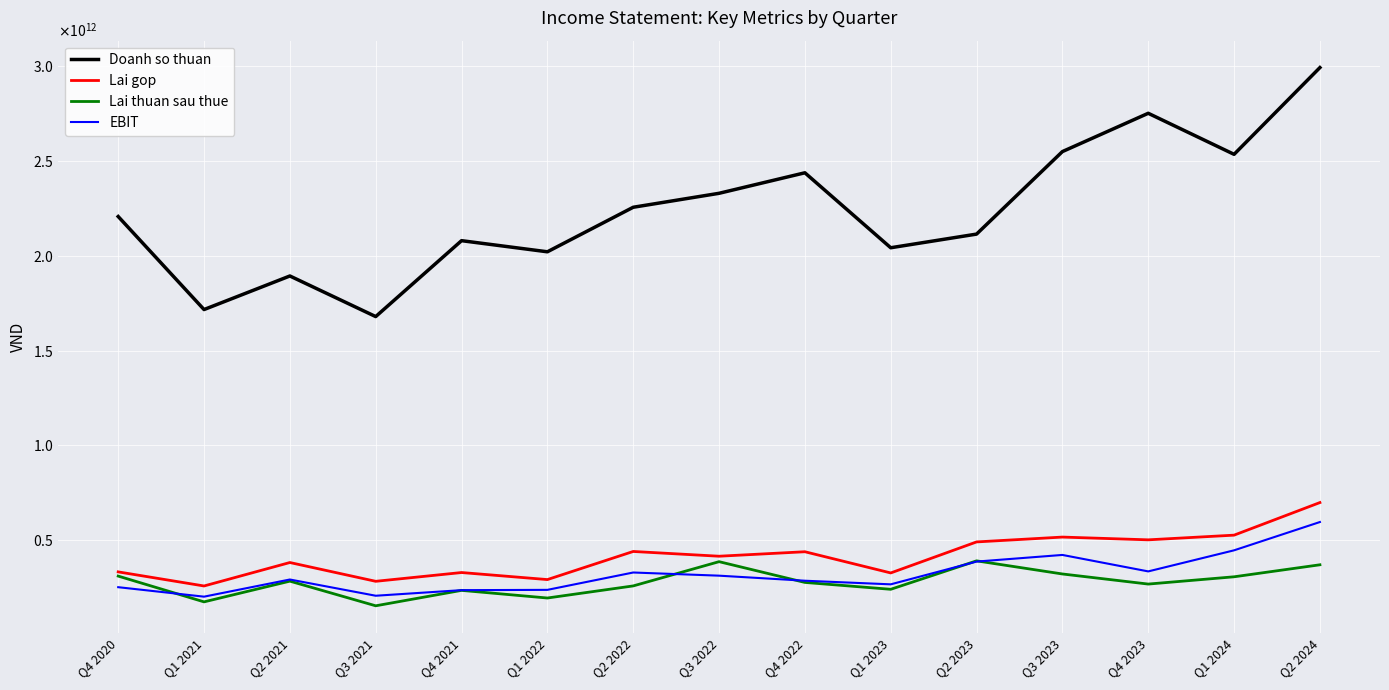

What is the sum of all Lai gop values?

6224287377495